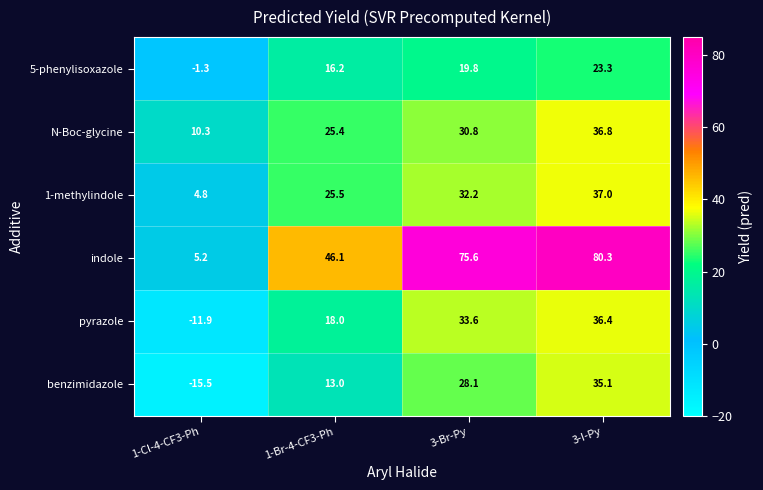

At which label does pyrazole first exceed 33?

3-Br-Py